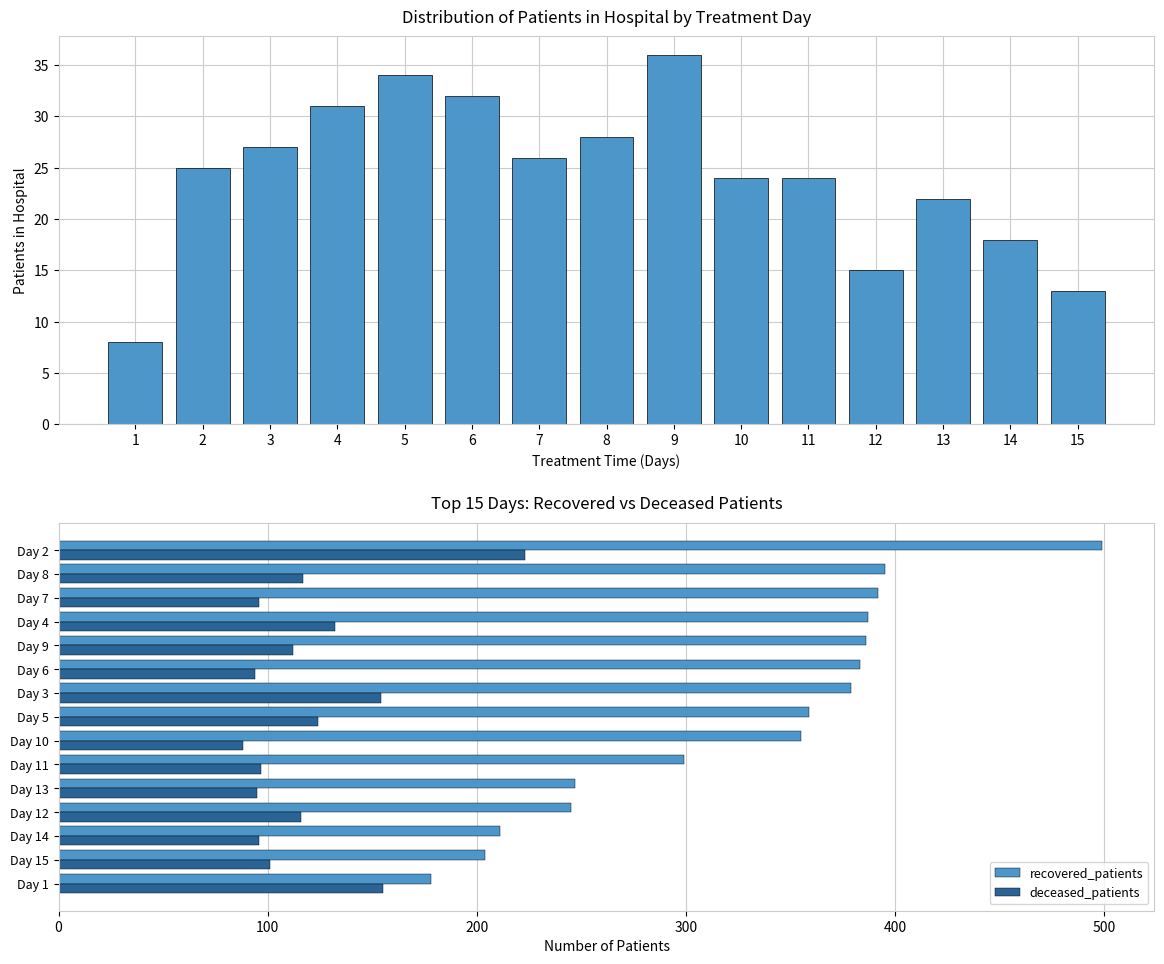

True or false: deceased_patients has a value of 95 at Day 13.

True